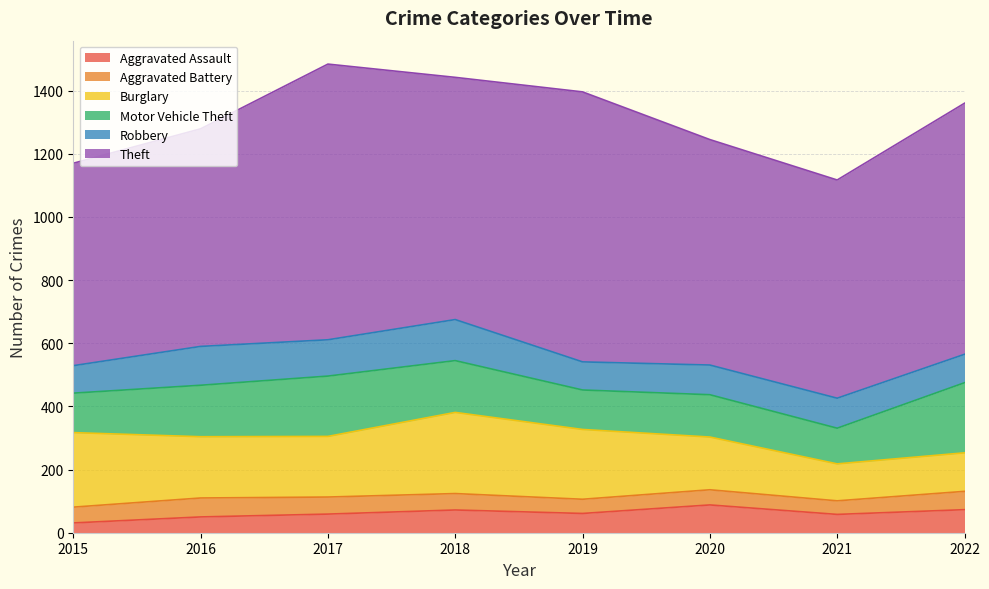

How many lines are shown in the chart?

6